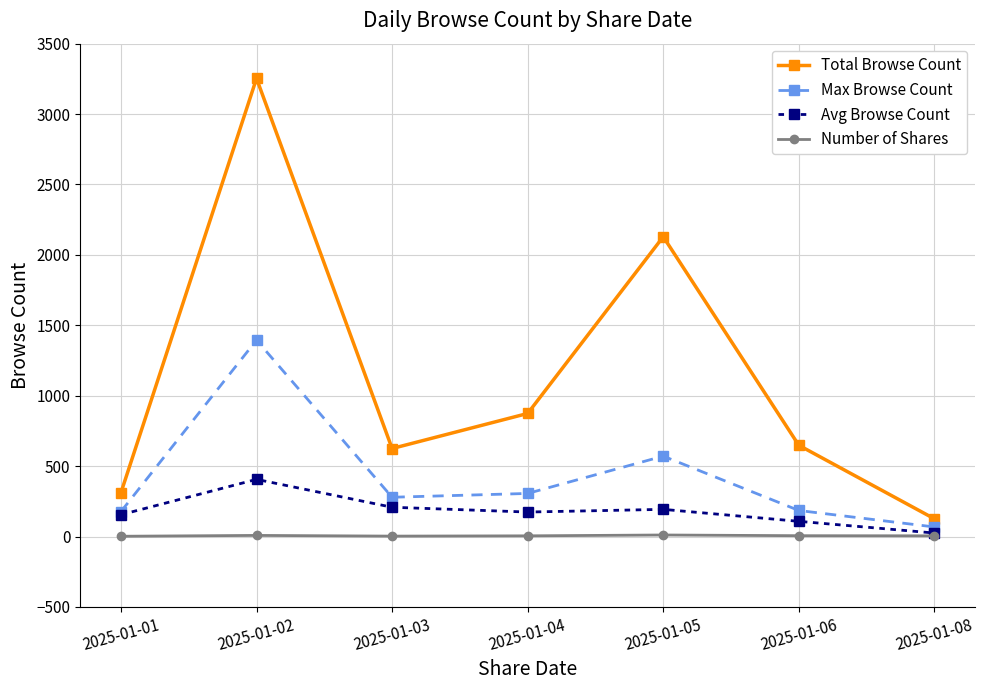

Is the value of Avg Browse Count at 2025-01-03 greater than the value of Total Browse Count at 2025-01-05?

No